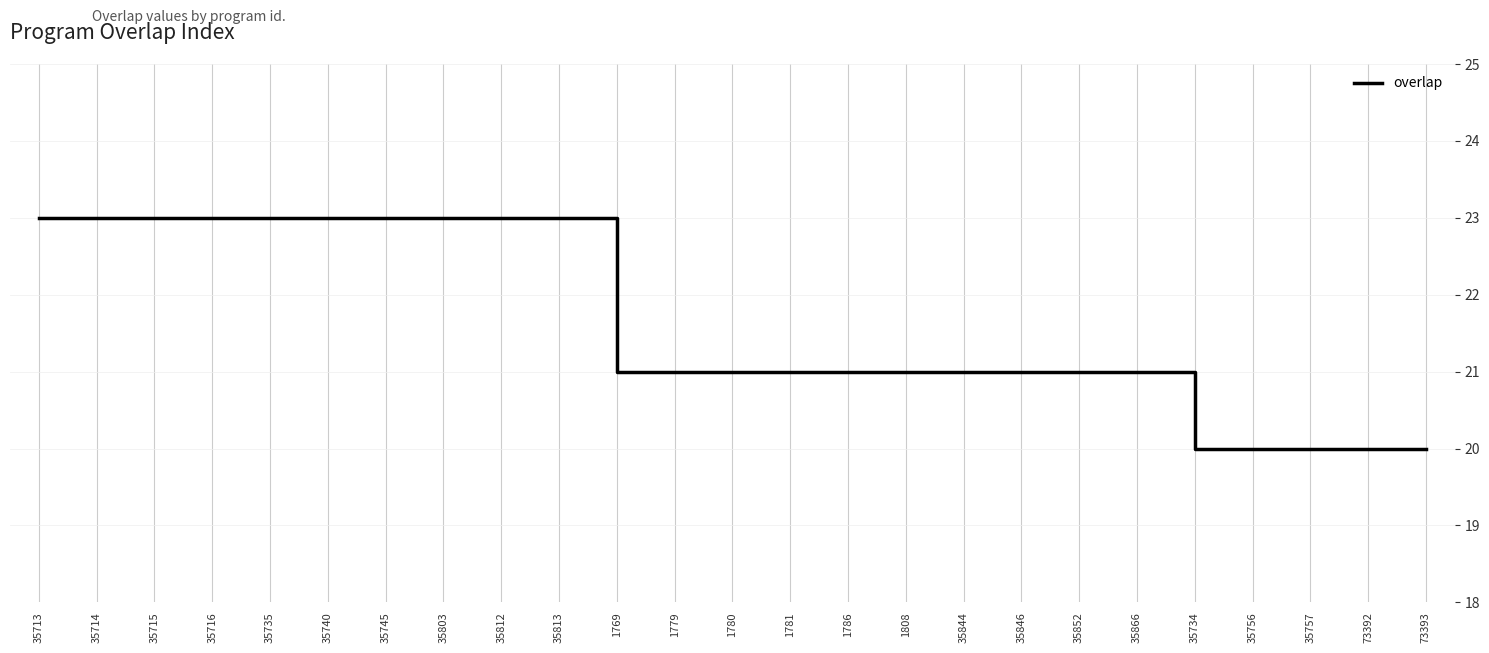

What is the maximum value shown in the chart?

23